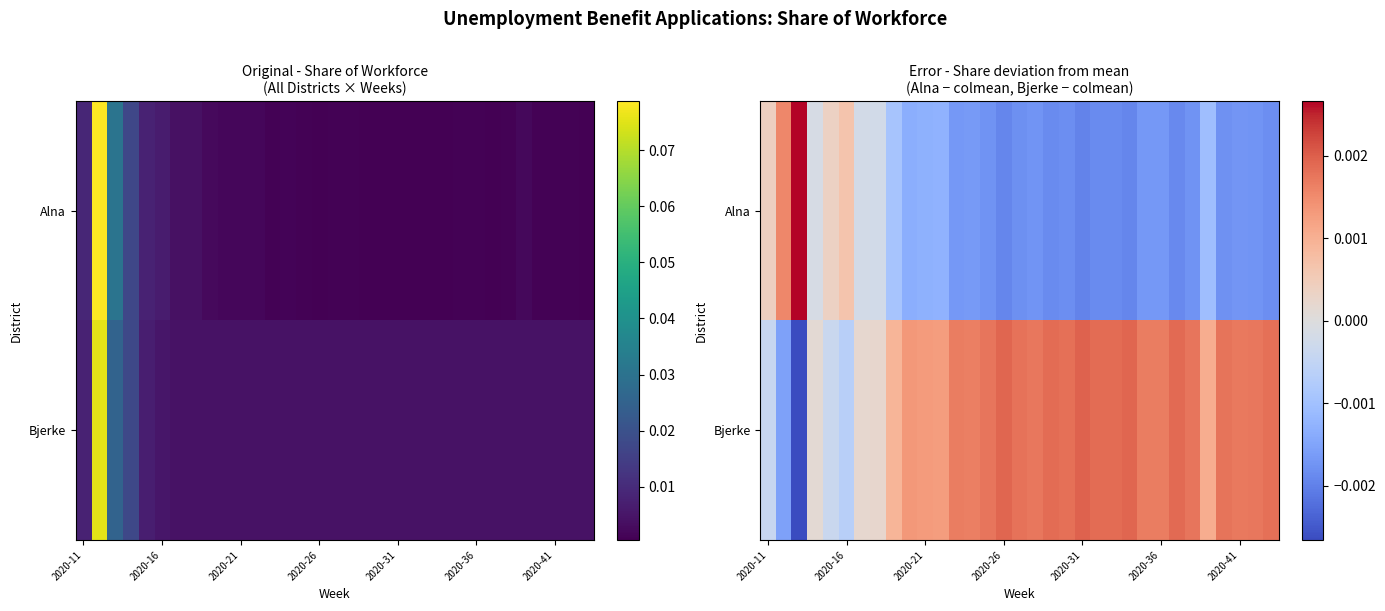

How many values in the Bjerke series are below 0?

5